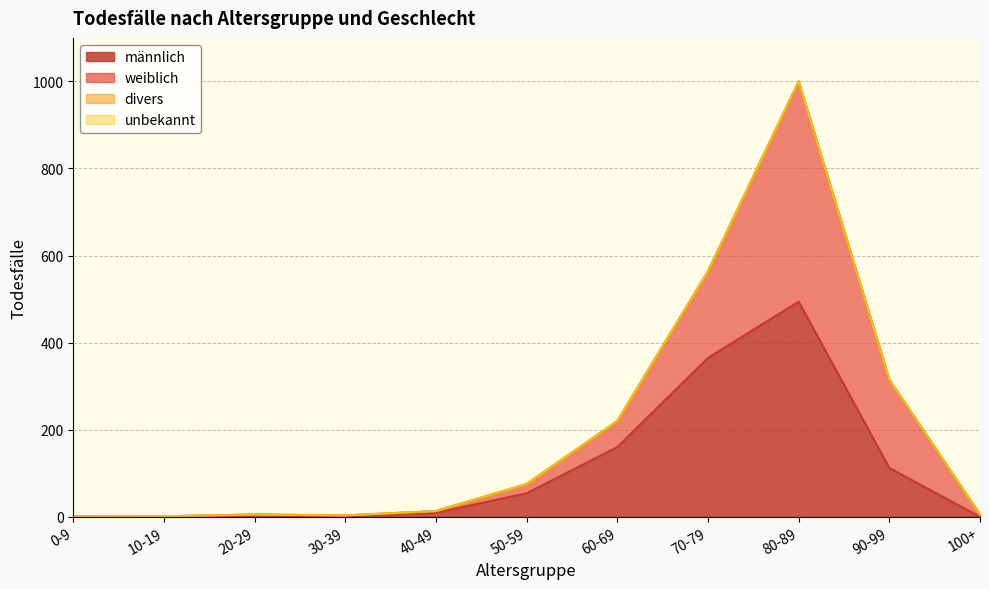

What is the label of the 2nd point from the left?

10-19